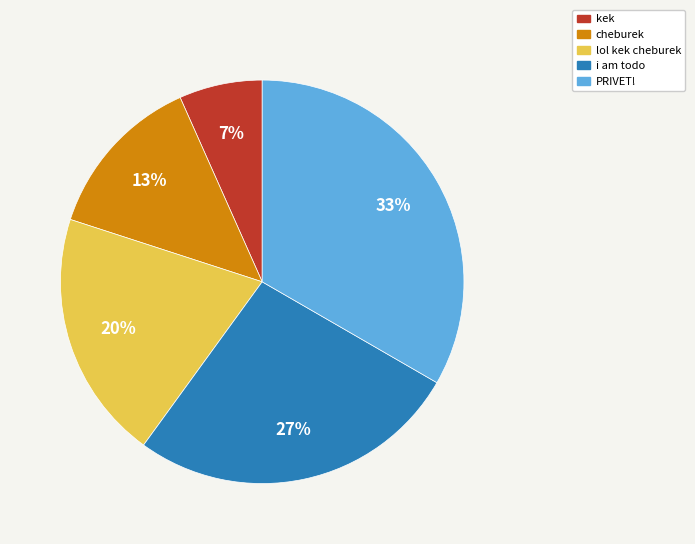

To the nearest percent, what is the average slice percentage?

20%